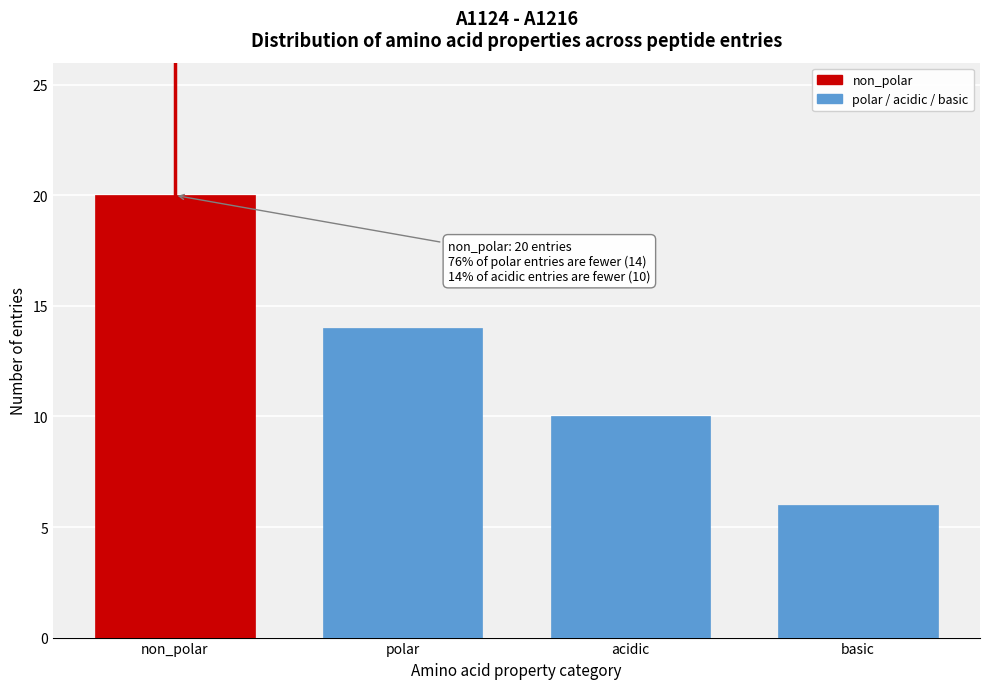

Reading left to right, list all the values displayed in this chart.

20	14	10	6